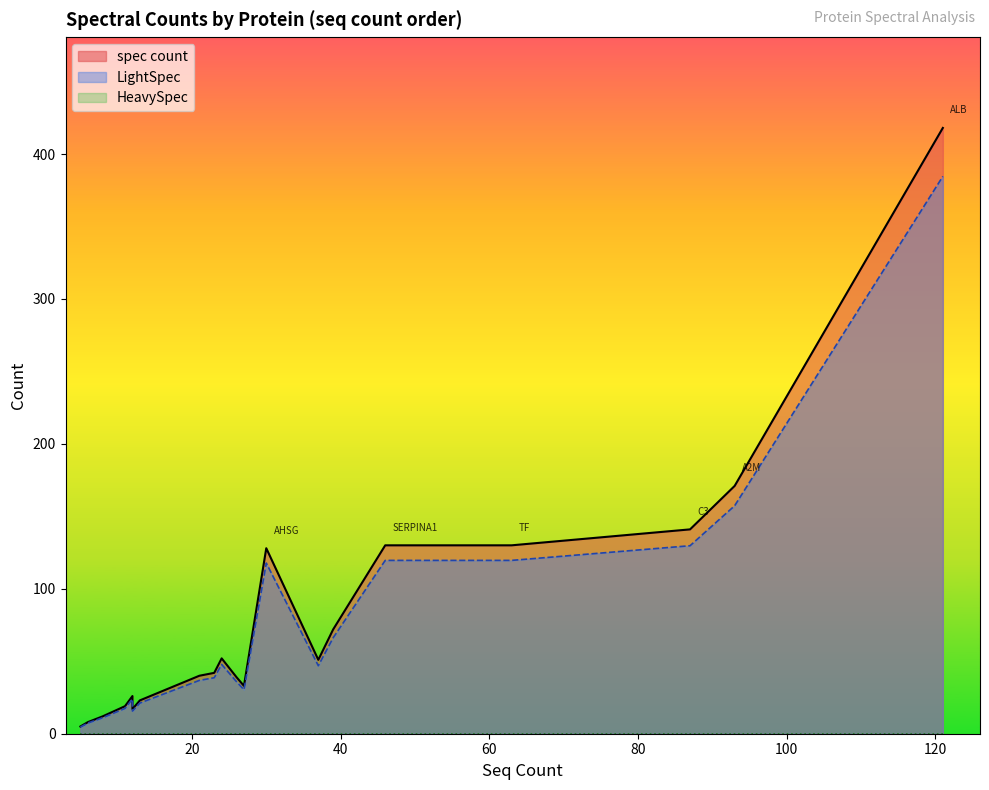

The value of spec count at A2M is 298. True or false?

False